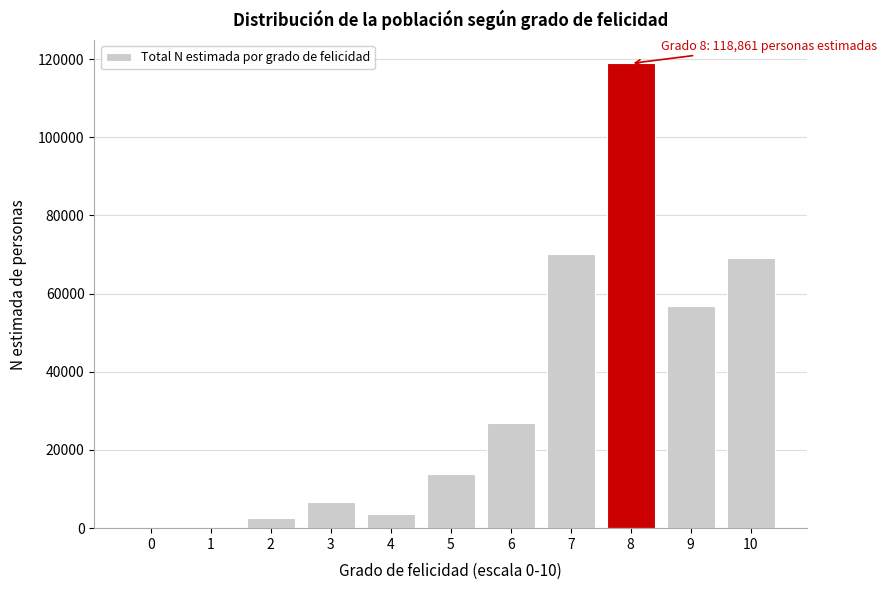

Reading left to right, transcribe all the data shown in this chart.

0=0	1=0	2=2540	3=6649	4=3668	5=13946	6=26793	7=70241	8=118861	9=56801	10=69164